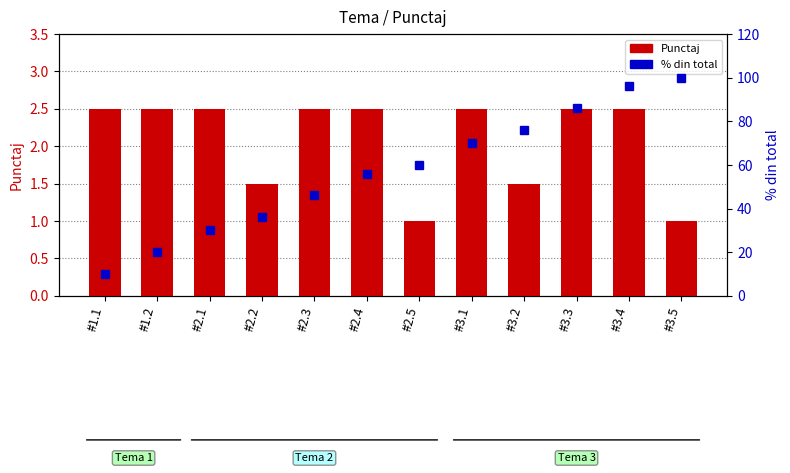

Rank the categories by % din total value from lowest to highest.

#1.1, #1.2, #2.1, #2.2, #2.3, #2.4, #2.5, #3.1, #3.2, #3.3, #3.4, #3.5